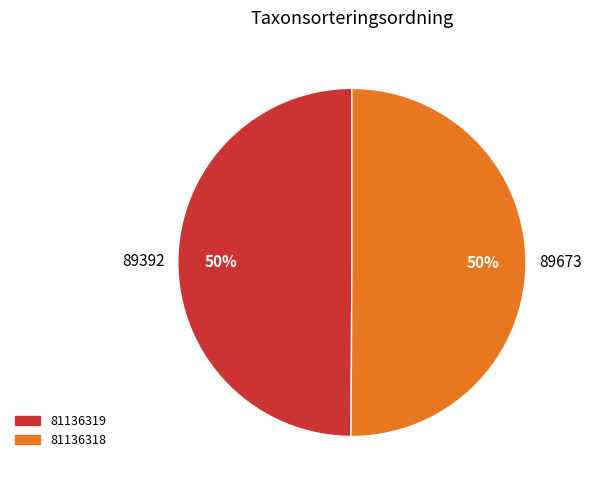

To the nearest percent, what is the combined percentage of 81136319 and 81136318?

100%